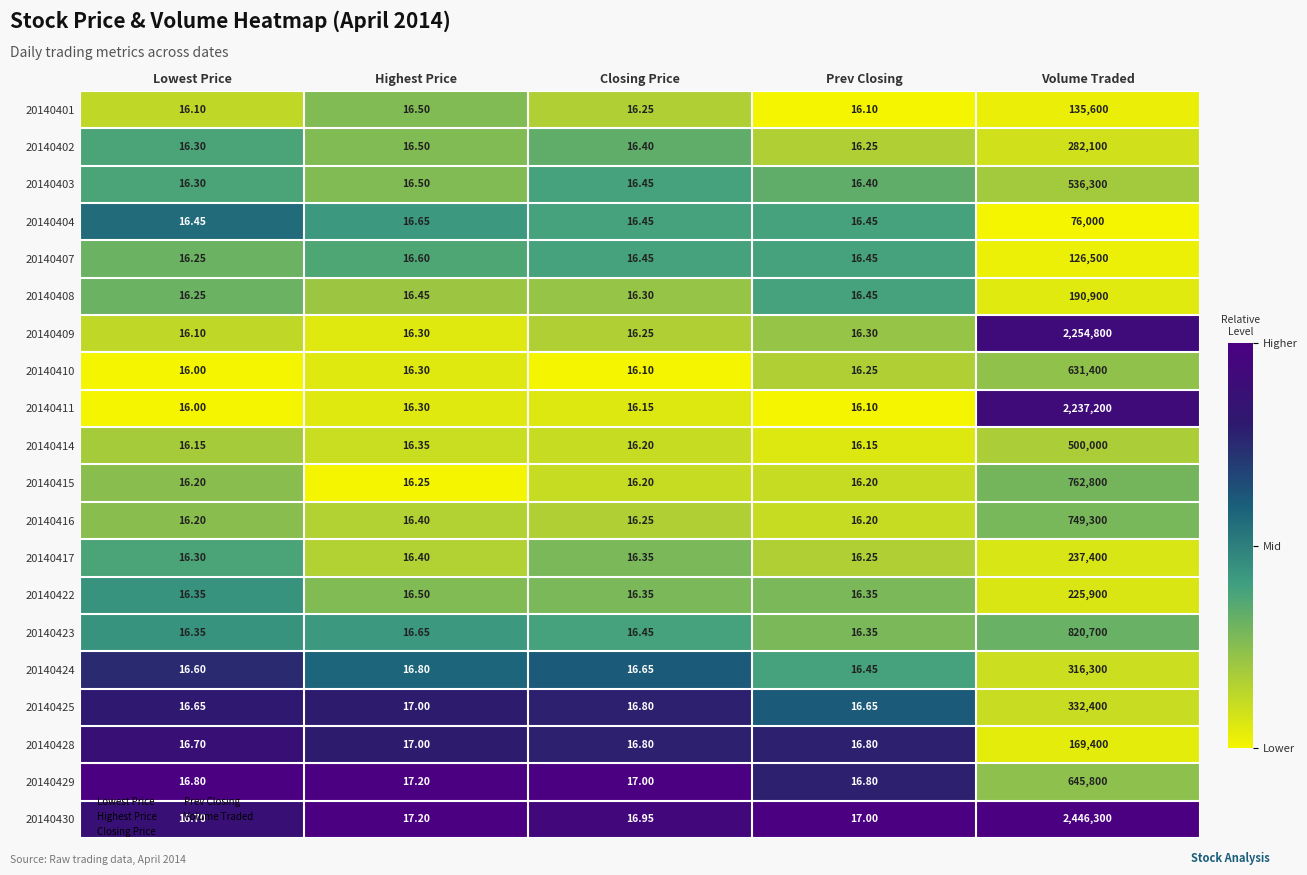

At which label is 20140425 closest to 166208?

Highest Price